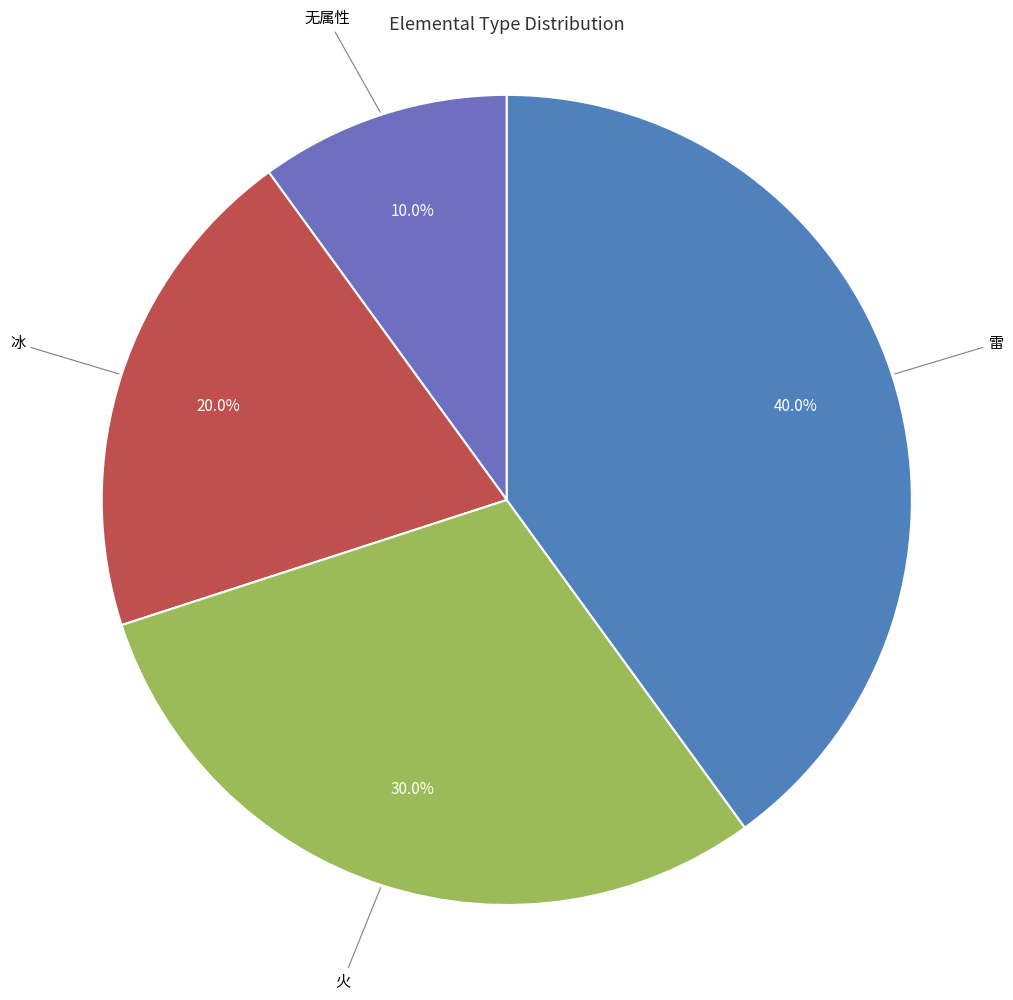

Is 冰 the majority of the pie?

No